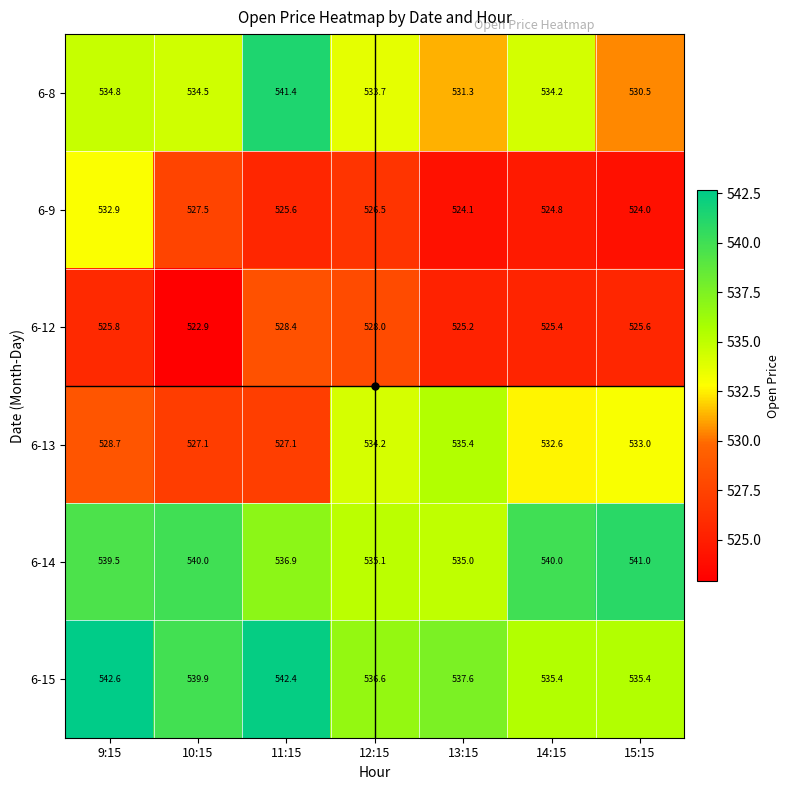

What is the sum of the 6-15 values at 14:15 and 12:15?

1072.0